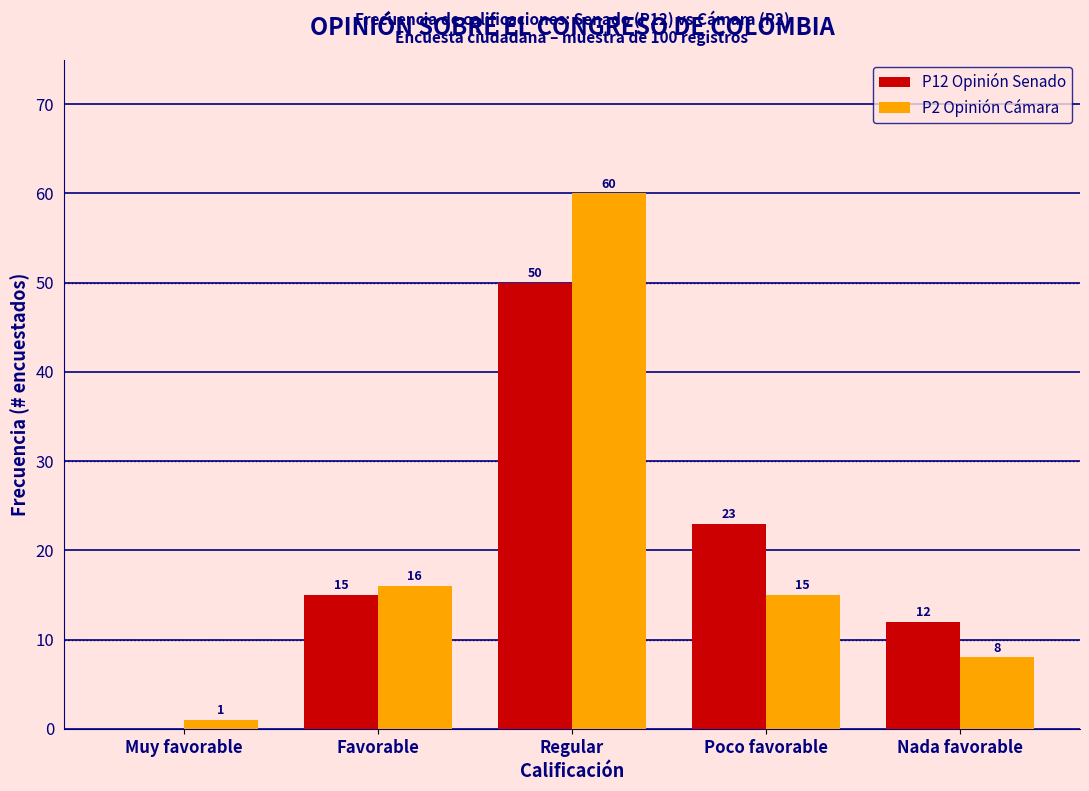

Reading right to left, transcribe all the data shown in this chart.

P12 Opinión Senado: Nada favorable=12	Poco favorable=23	Regular=50	Favorable=15	Muy favorable=0
P2 Opinión Cámara: Nada favorable=8	Poco favorable=15	Regular=60	Favorable=16	Muy favorable=1